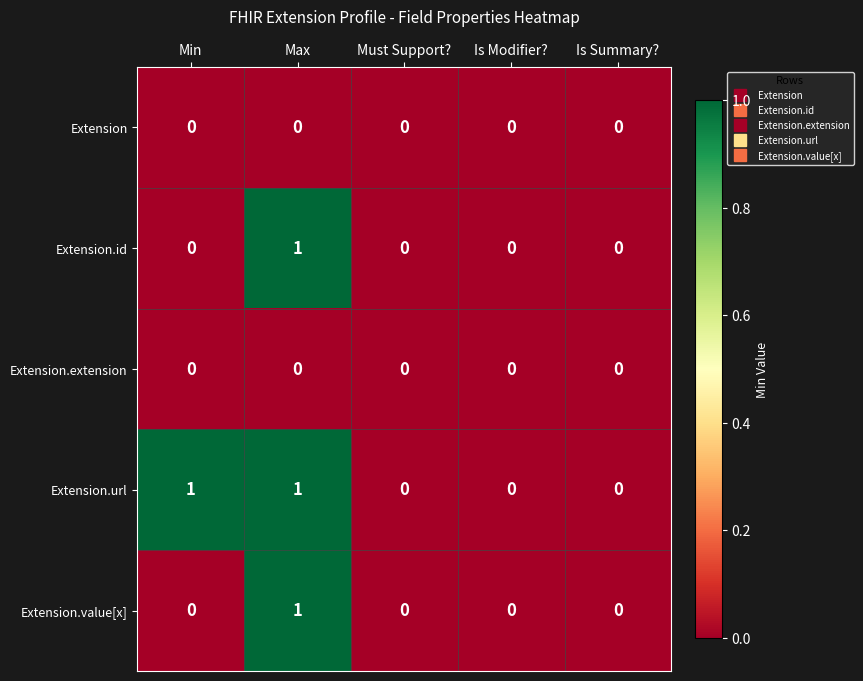

The value of Extension.url at Is Summary? is 0. True or false?

True